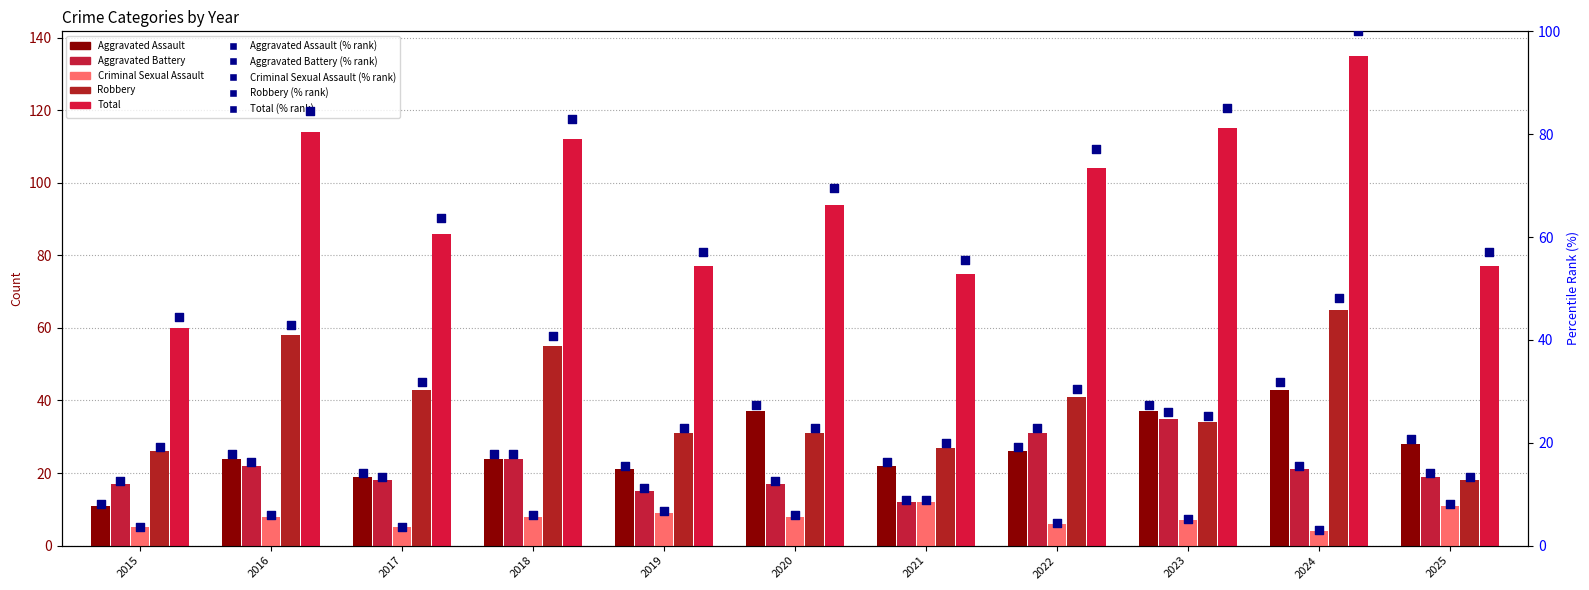

Which series contains the highest Y value?

Total